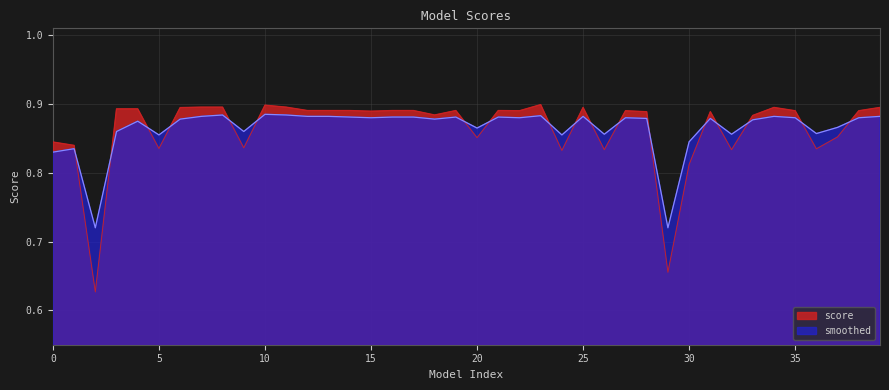

What is the total value across all series at 27?

1.8